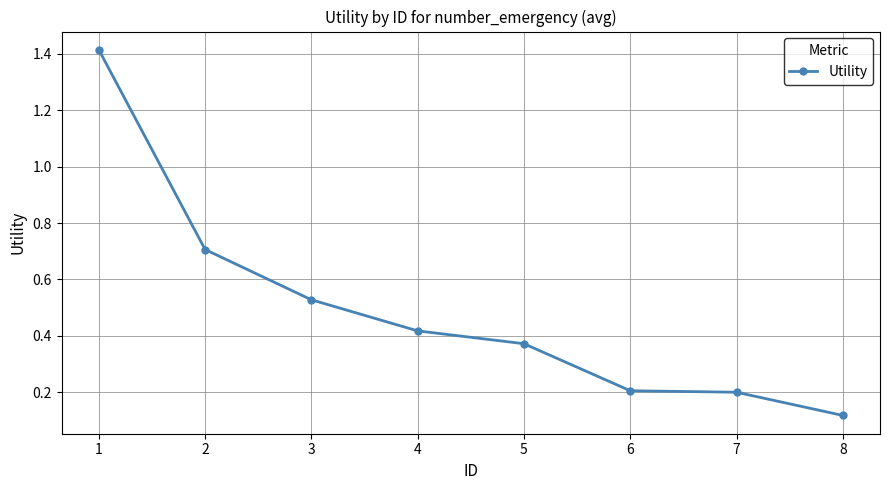

At which category does the chart reach its minimum across all series?

8